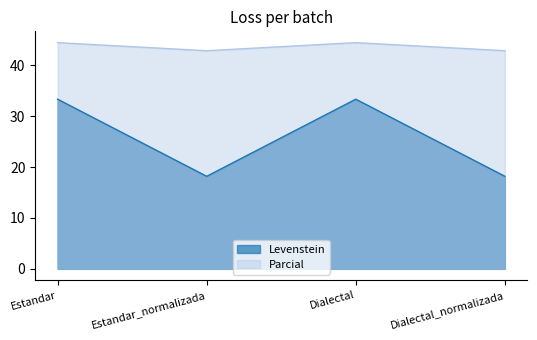

What is the minimum value shown in the chart?

18.2